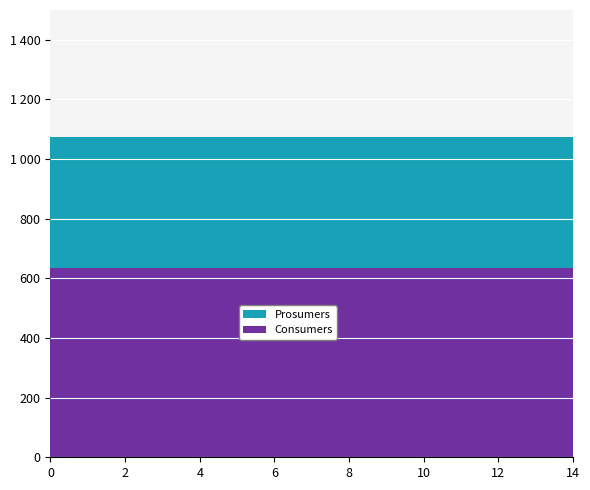

Reading left to right, list all the values displayed in this chart.

Consumers: 0=635	1=635	2=635	3=635	4=635	5=635	6=635	7=635	8=635	9=635	10=635	11=635	12=635	13=635	14=635
Prosumers: 0=440	1=440	2=440	3=440	4=440	5=440	6=440	7=440	8=440	9=440	10=440	11=440	12=440	13=440	14=440